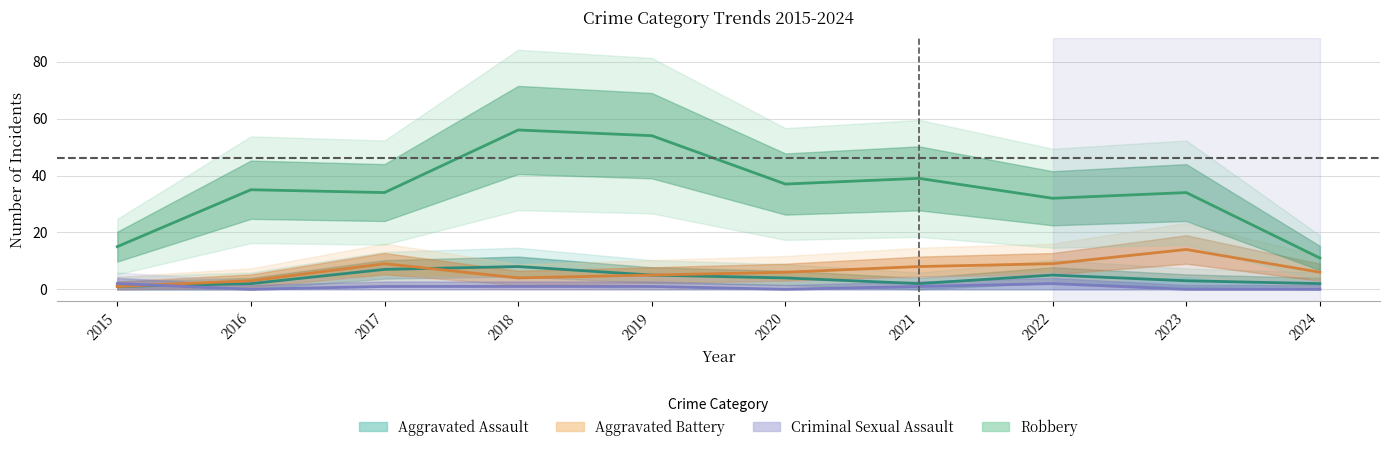

What are all the series names shown in the legend?

Aggravated Assault, Aggravated Battery, Criminal Sexual Assault, Robbery